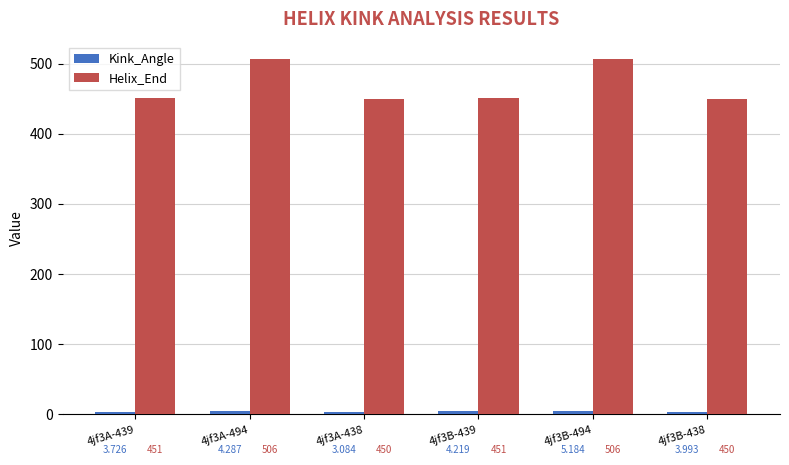

What is the label of the 1st bar from the left?

4jf3A-439